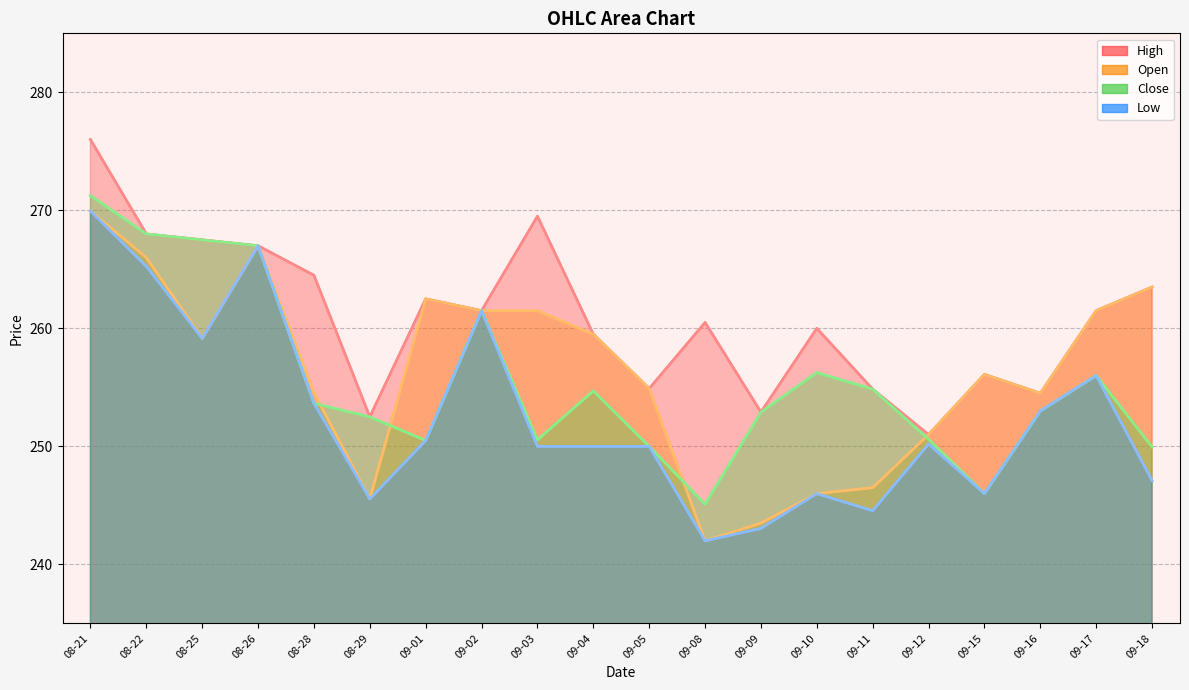

True or false: Open has more than 1 points higher than both neighbors.

True